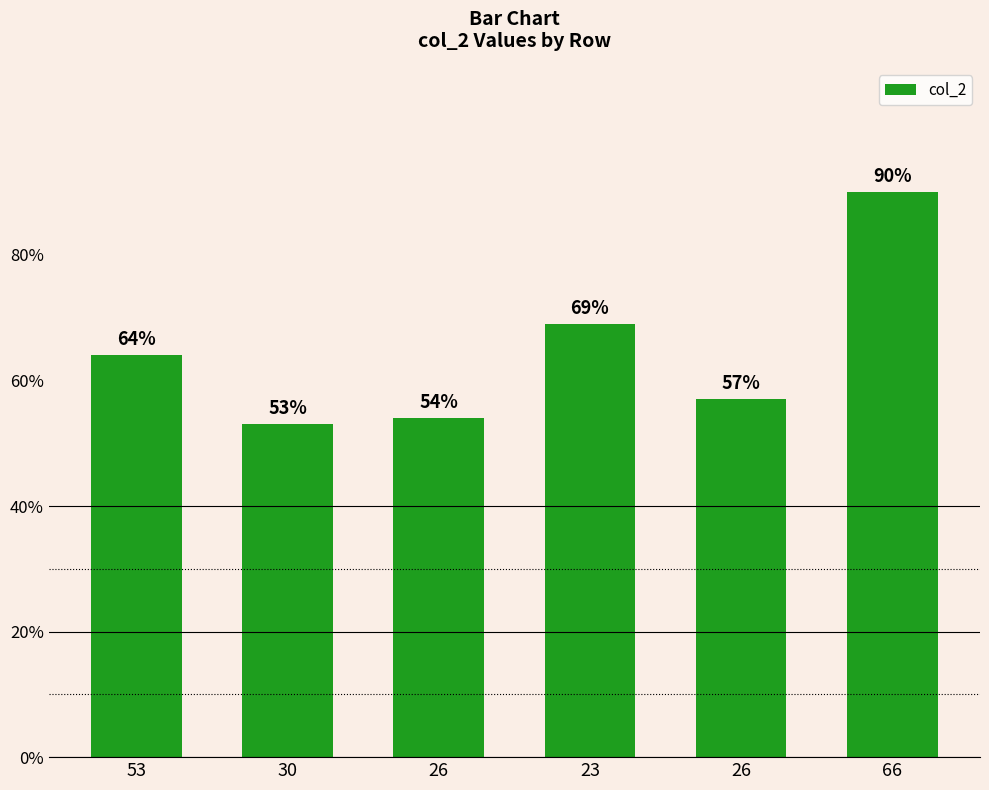

Rank the categories by value from lowest to highest.

30, 26, 26, 53, 23, 66